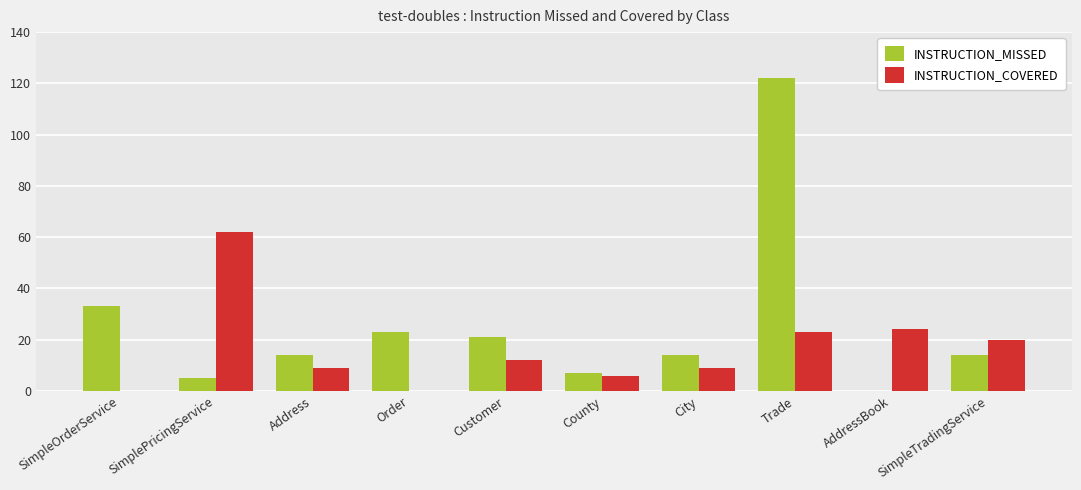

What is the sum of the INSTRUCTION_COVERED values at City and Trade?

32